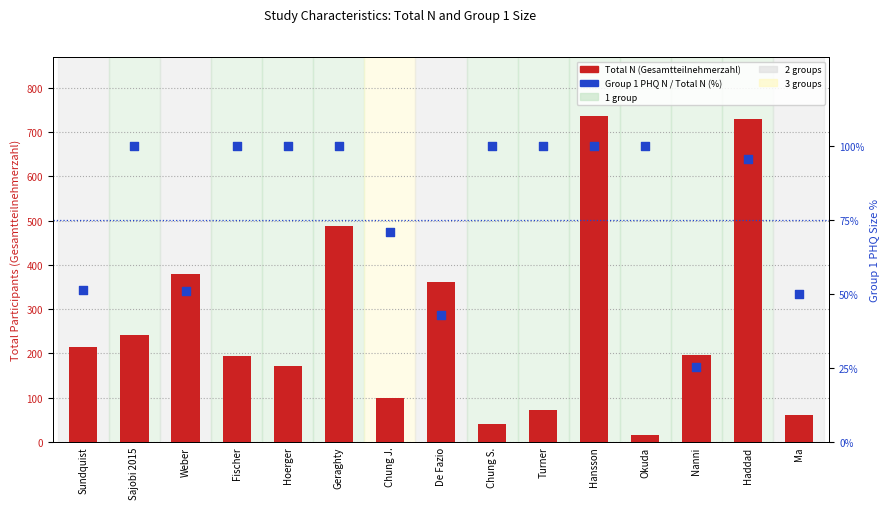

At how many categories does at least one series exceed 666?

2